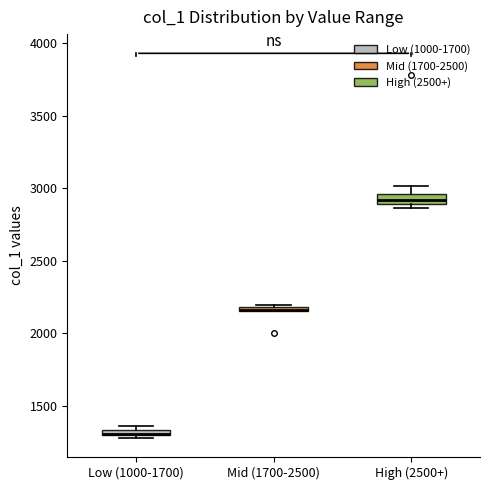

Where is the lower edge of the box for Low (1000-1700) on the y-axis? The values are not printed on the chart, so give them approximately, as read against the axis.

1300